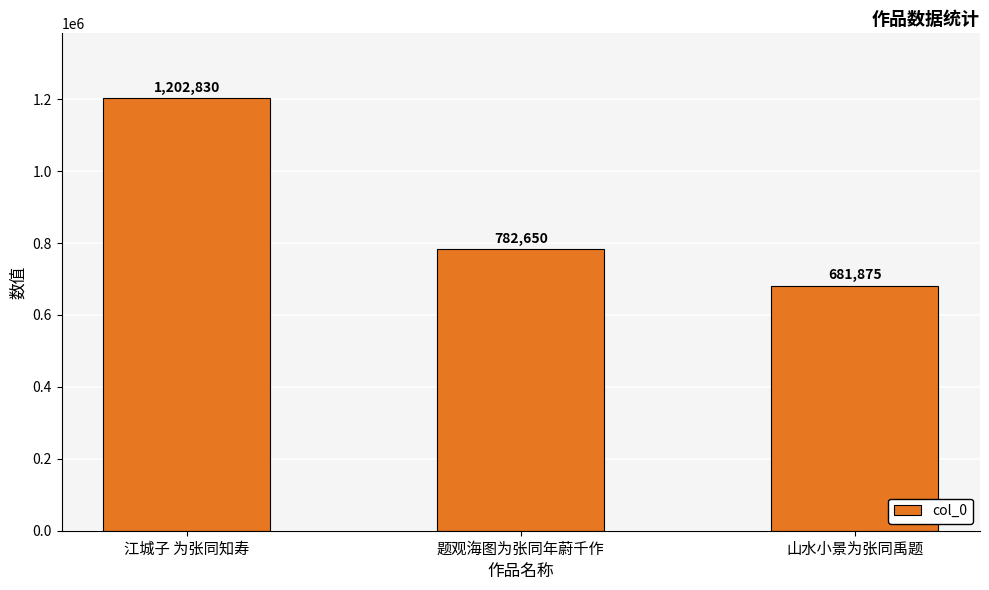

At which category does the chart reach its minimum across all series?

山水小景为张同禹题